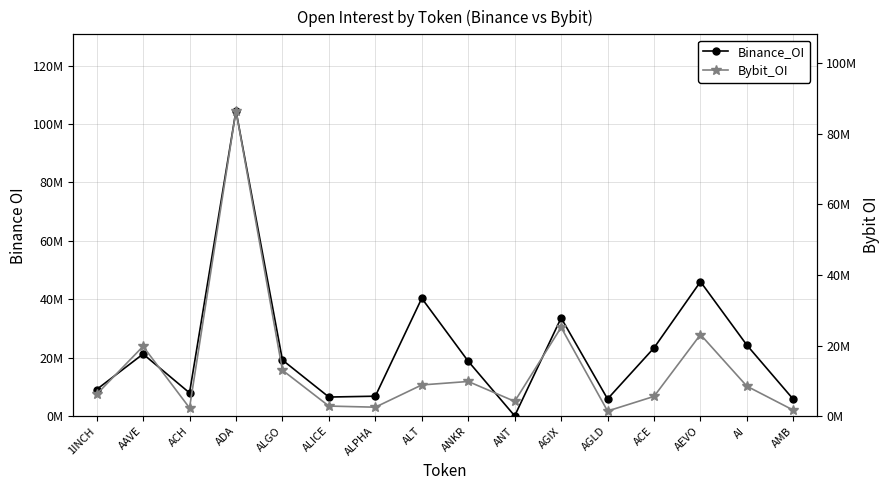

What is the lowest value of the Binance_OI series?

100354